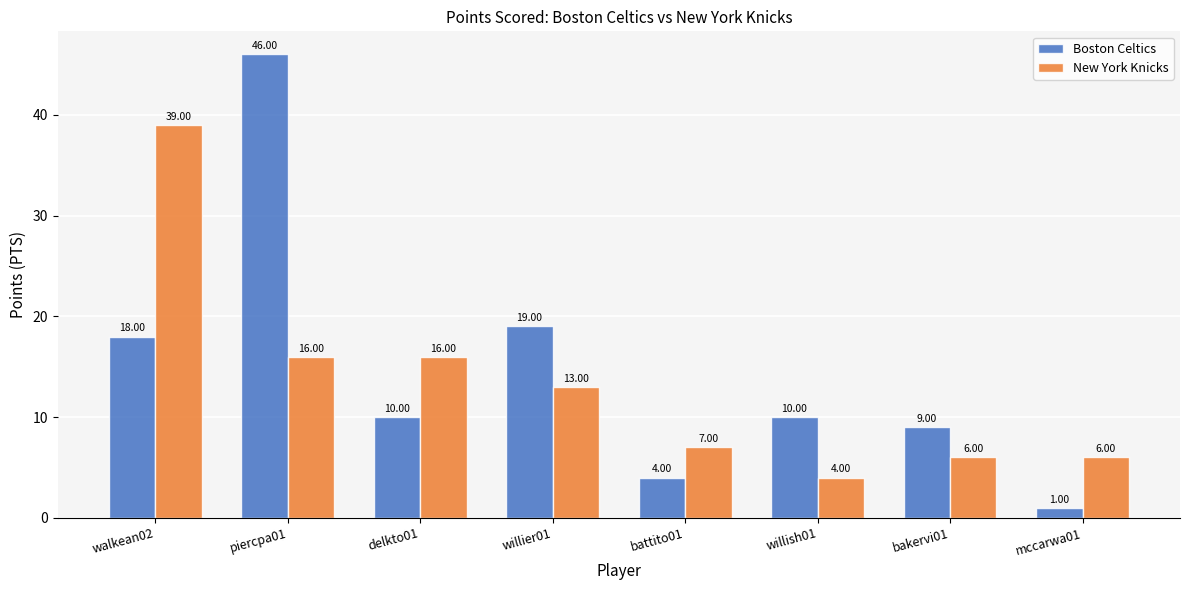

At delkto01, list the series in order from smallest to largest.

Boston Celtics, New York Knicks